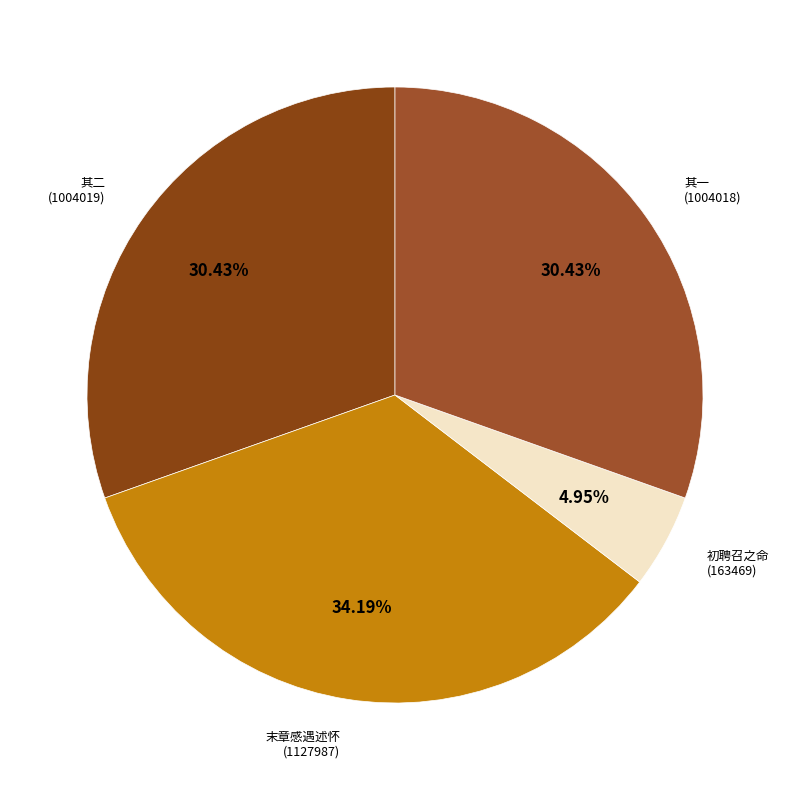

Is there a majority slice in this chart?

No